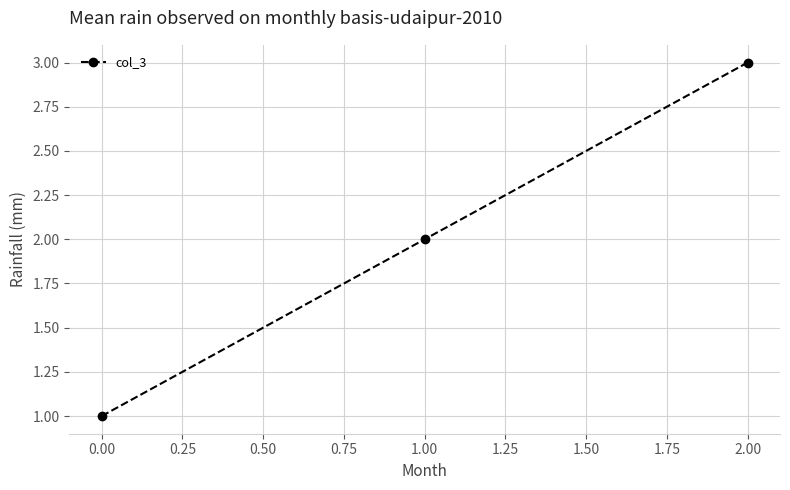

What is the change in value from 1.00 to 2.00?

+1